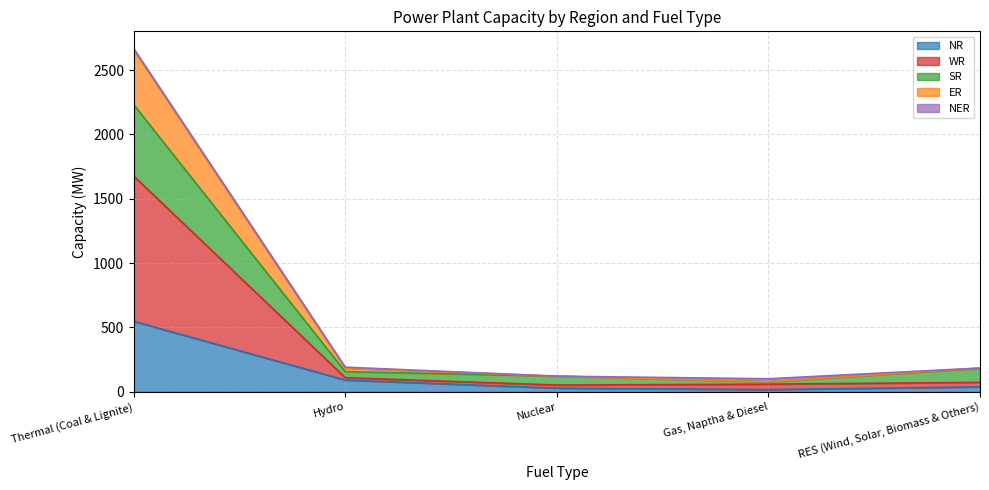

Is the value of SR at Thermal (Coal & Lignite) greater than the value of ER at Nuclear?

Yes